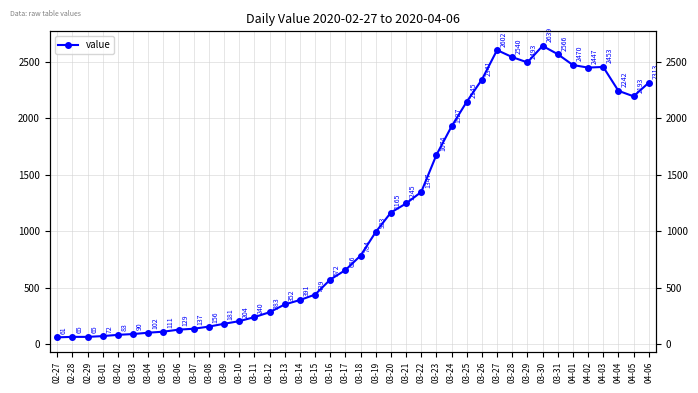

Reading left to right, extract all data points from this chart.

61	65	65	72	83	90	102	111	129	137	156	181	204	240	283	352	391	439	572	656	784	993	1165	1245	1347	1674	1927	2145	2341	2602	2540	2493	2639	2566	2470	2447	2453	2242	2193	2313